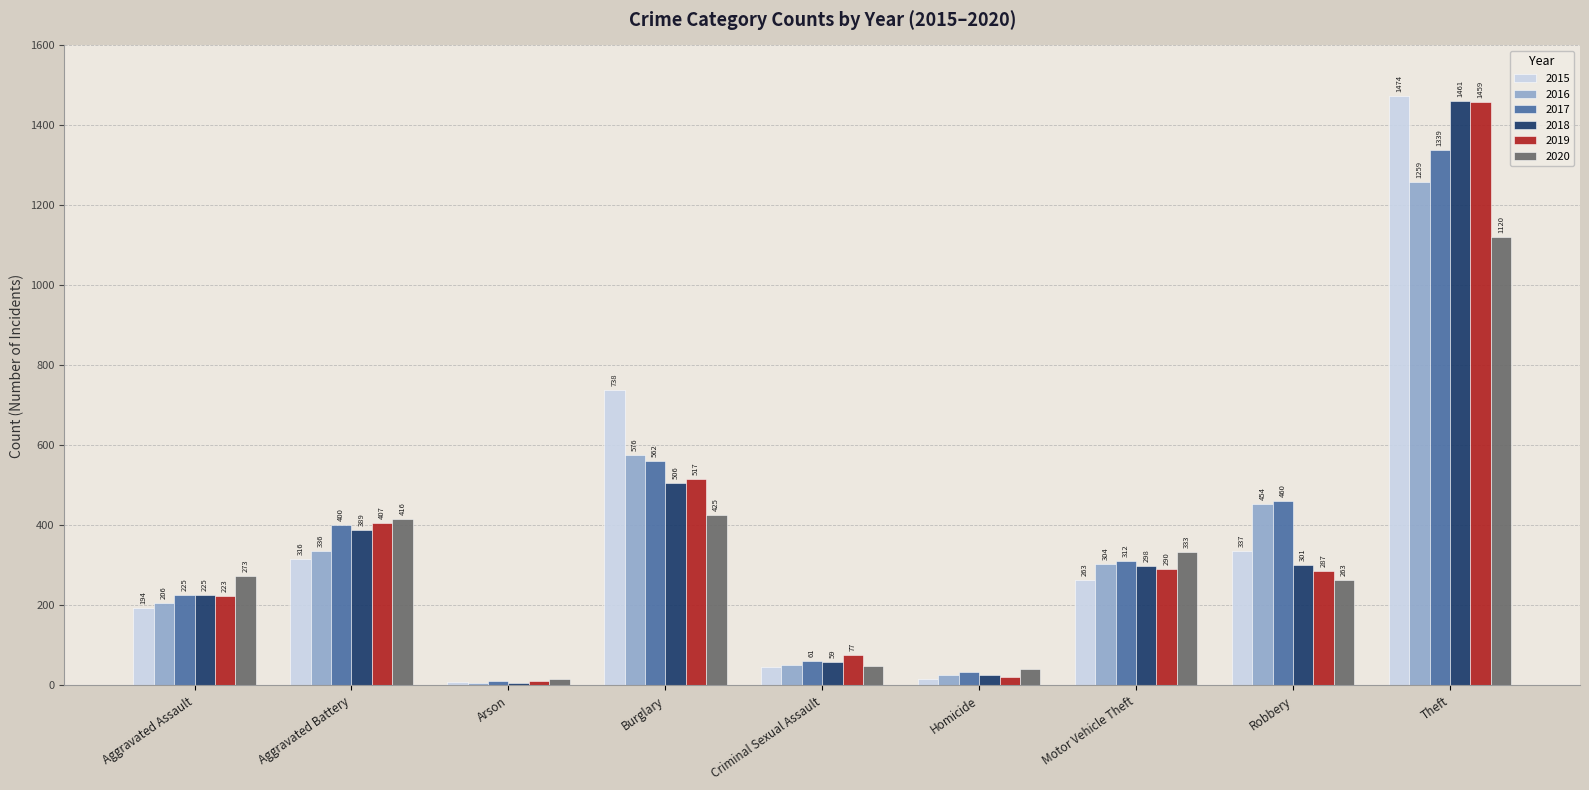

What is the label of the 1st bar from the right?

Theft